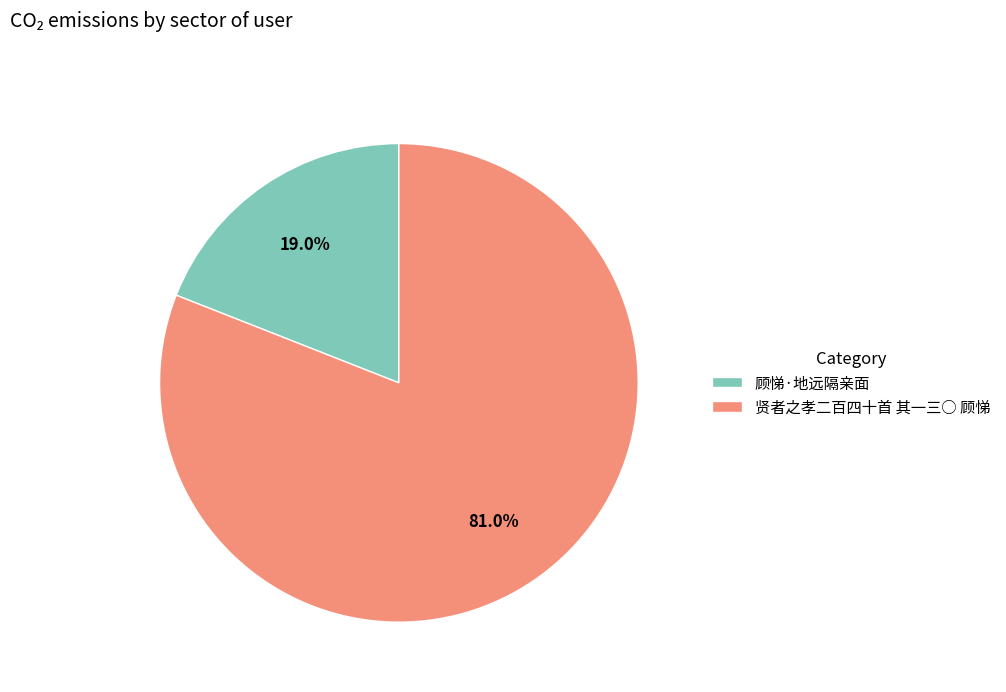

The 贤者之孝二百四十首 其一三○ 顾悌 slice represents 90% of the pie. True or false?

False